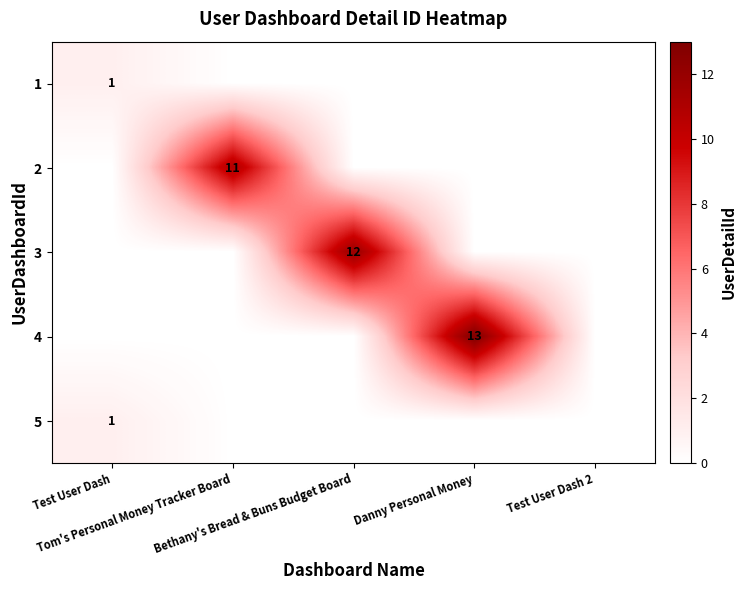

How many positive values does the 4 series have?

1